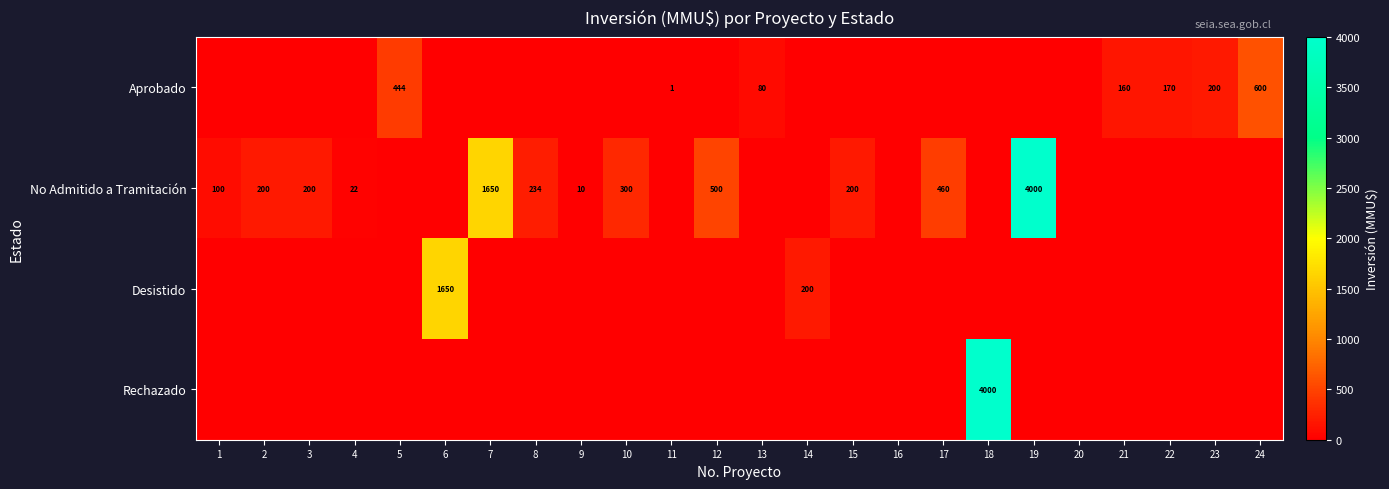

True or false: Aprobado has a value of 96 at 23.

False